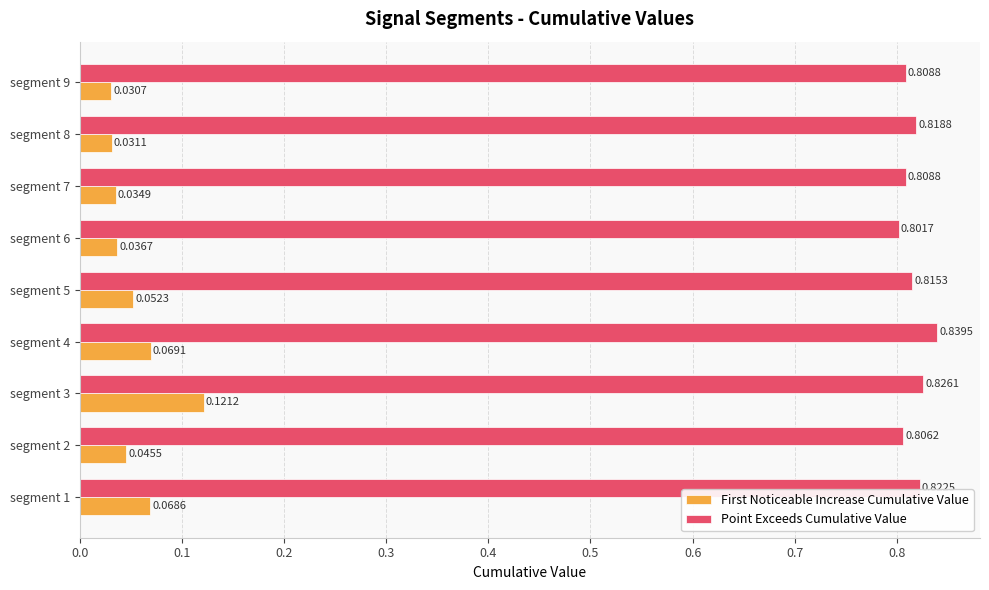

What is the sum of all First Noticeable Increase Cumulative Value values?

0.5